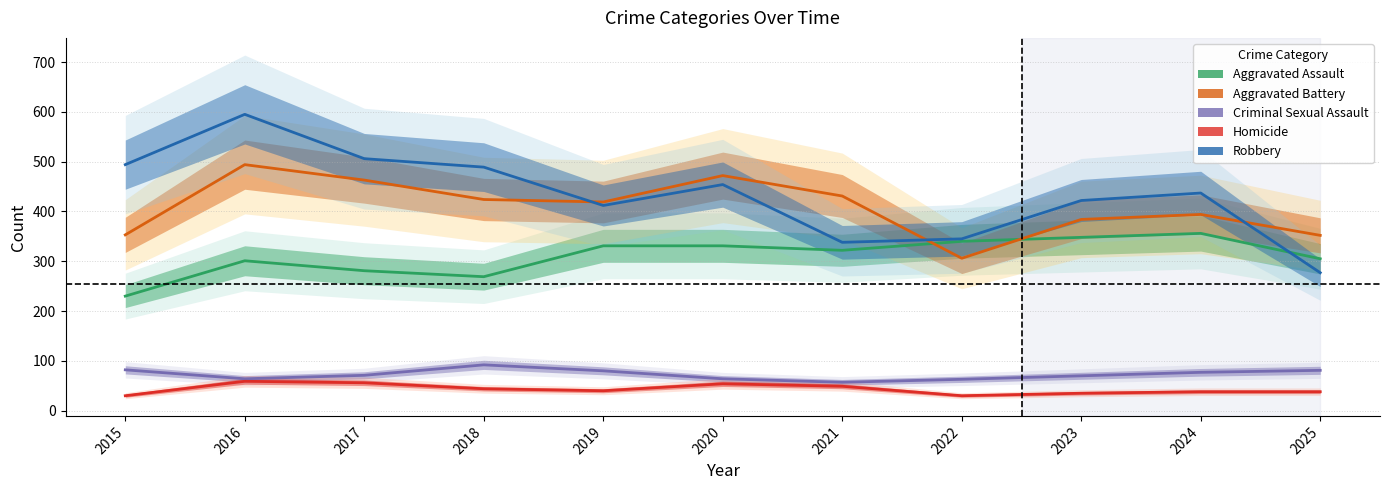

Rank the series by their maximum value, from highest to lowest.

Robbery, Aggravated Battery, Aggravated Assault, Criminal Sexual Assault, Homicide